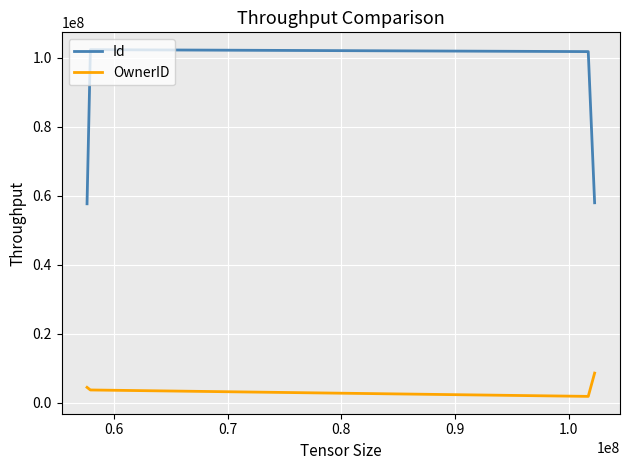

What is the maximum value shown in the chart?

102293792